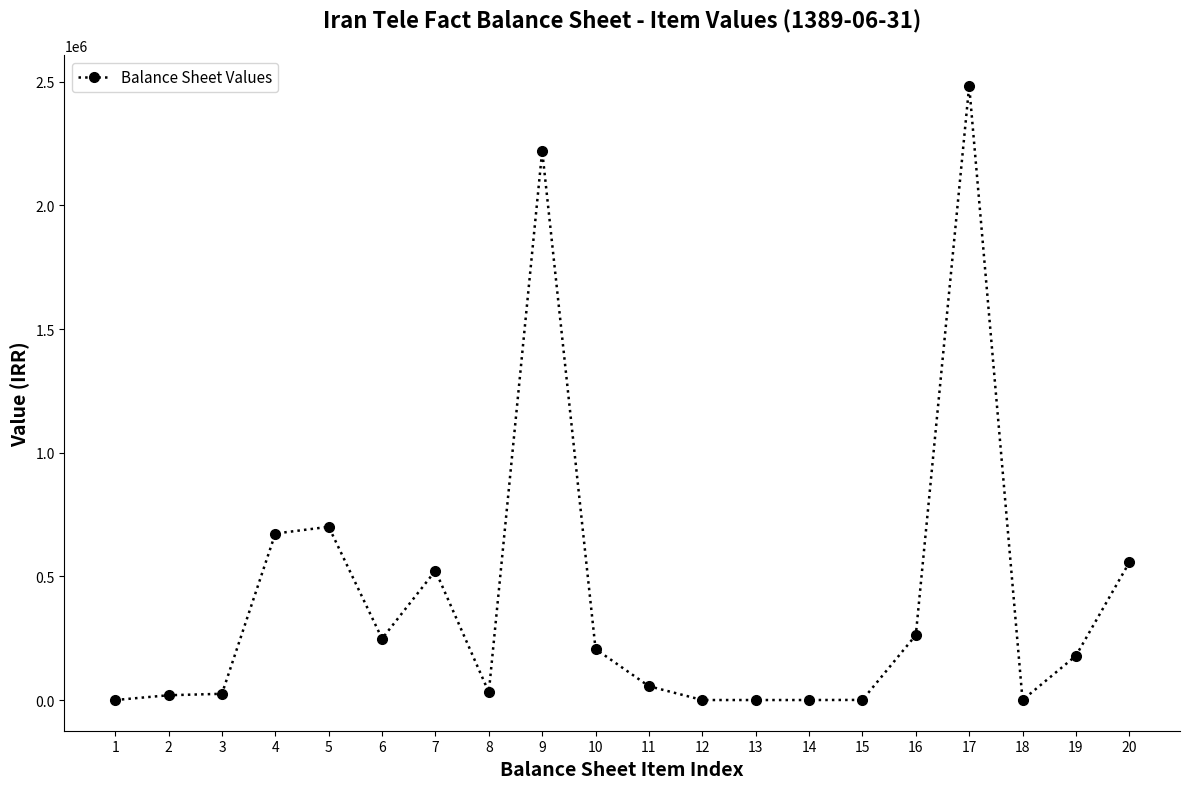

What is the sum of the values at 19 and 15?

179203